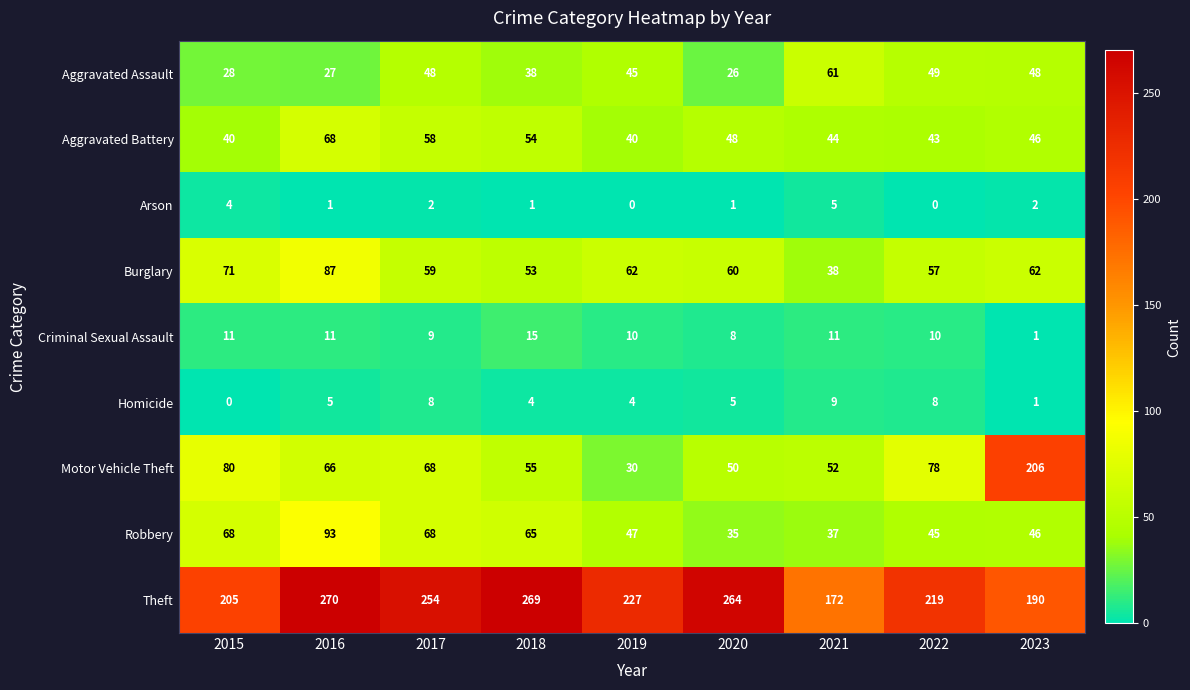

At which label is Aggravated Assault closest to 43?

2019